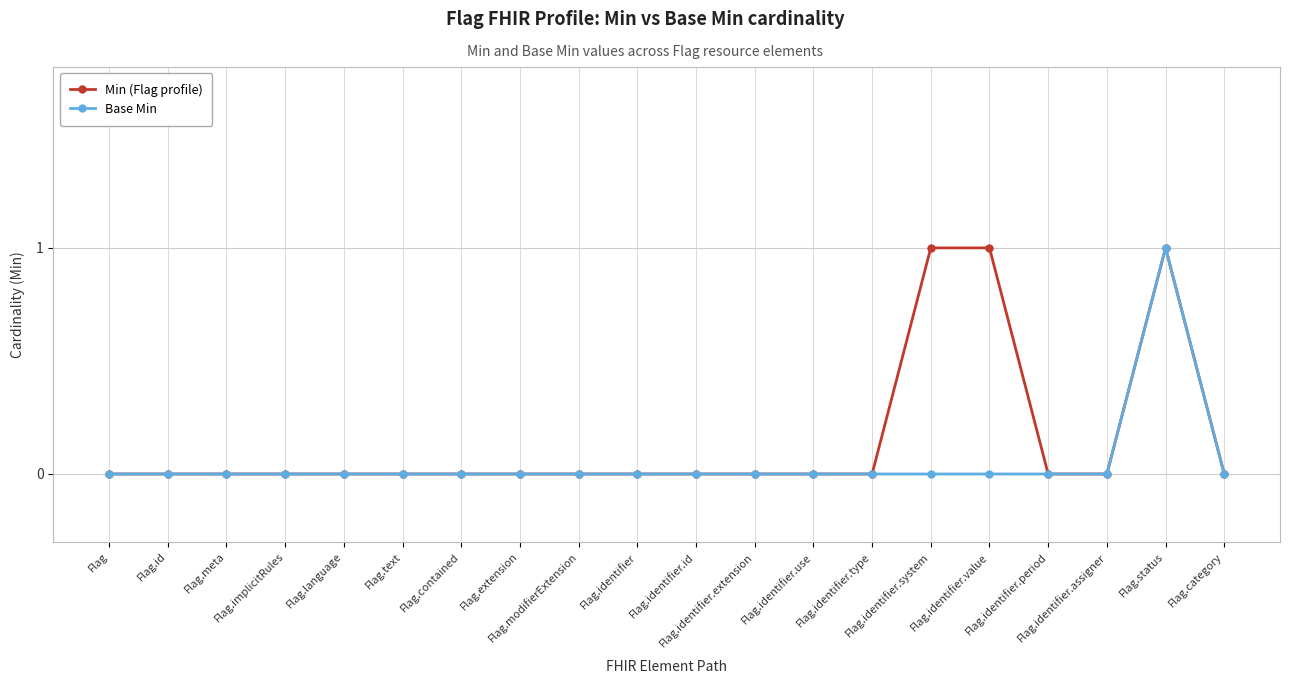

At how many categories does at least one series exceed 0?

3